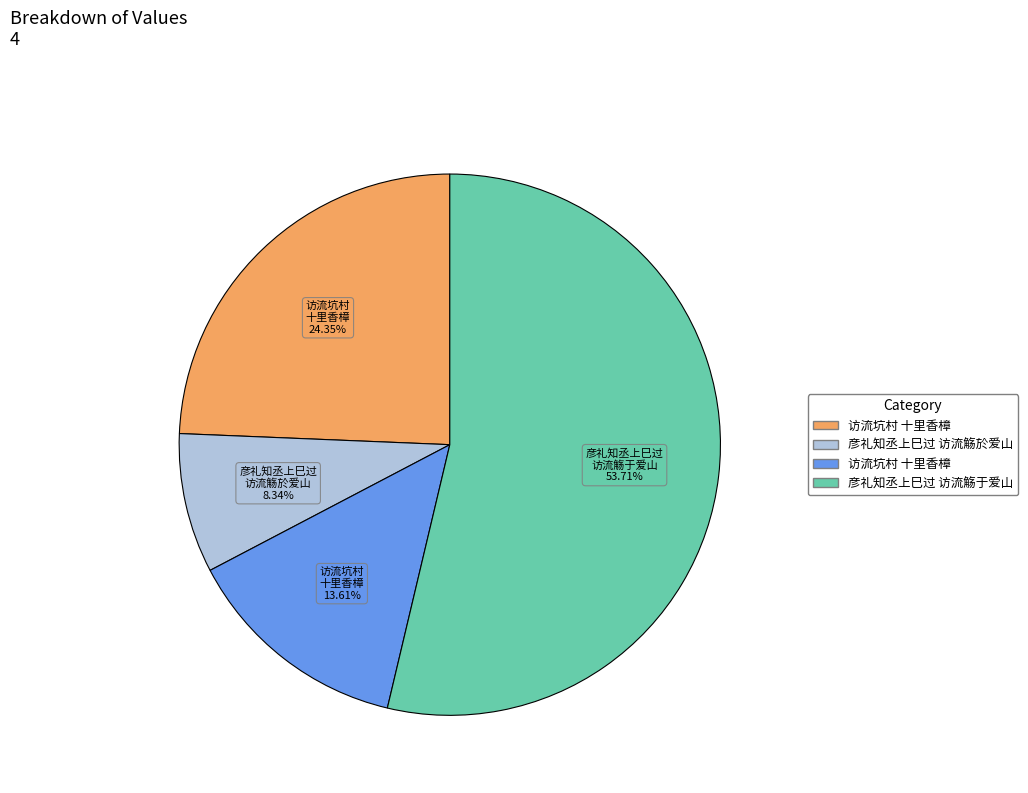

Is there any slice that represents more than half of the pie?

Yes